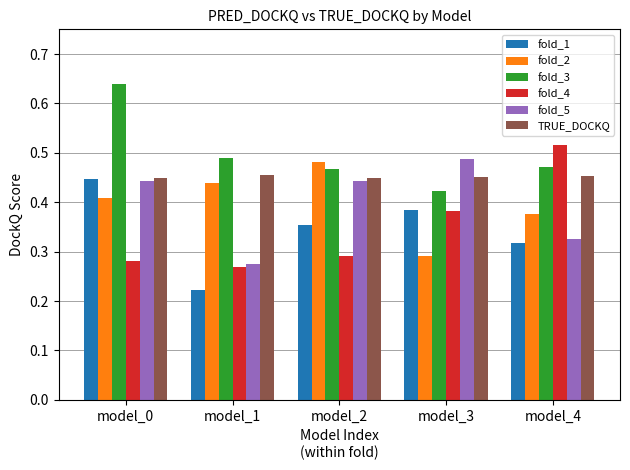

How many fold_1 values are between 0 and 1?

5